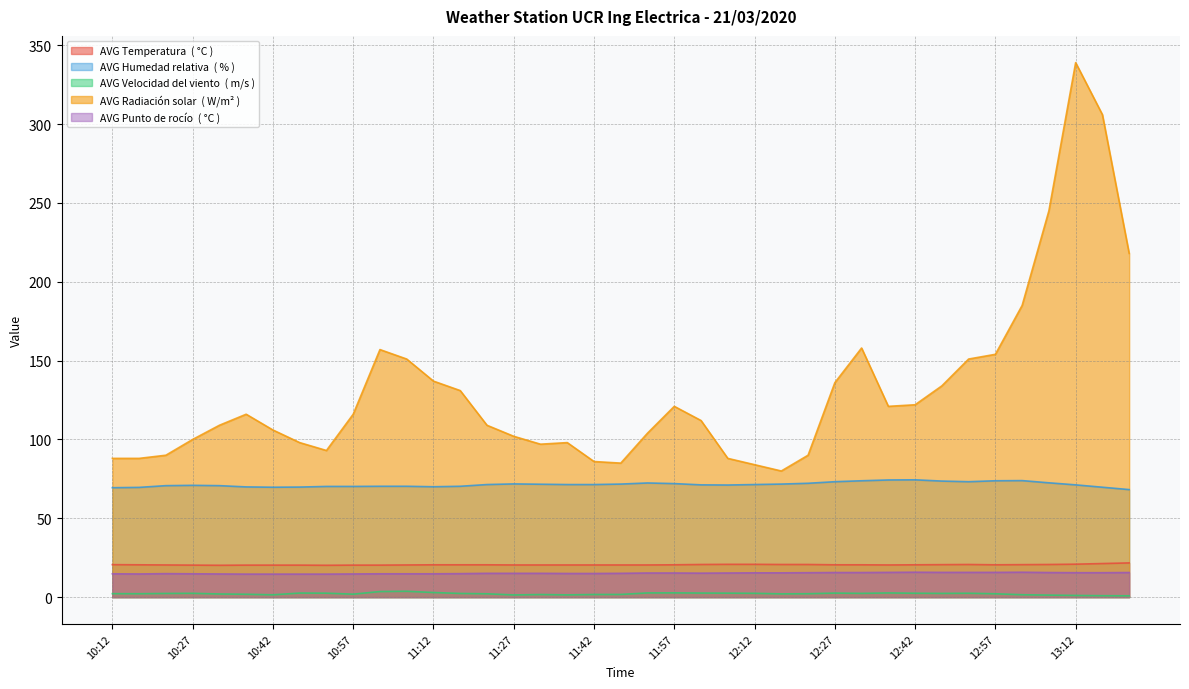

What is the label of the 24th point from the right?

11:27